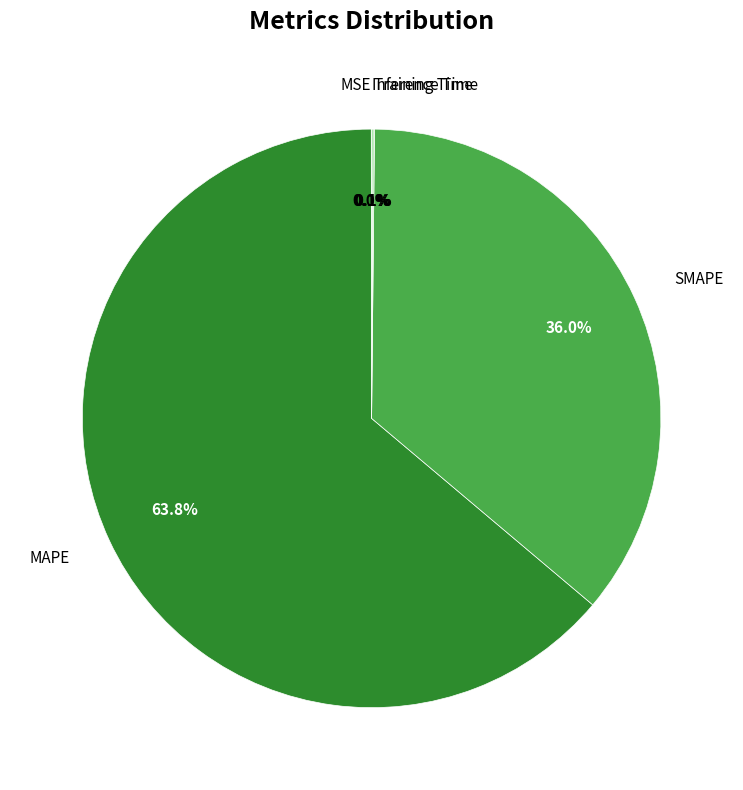

Does any single category account for the majority?

Yes